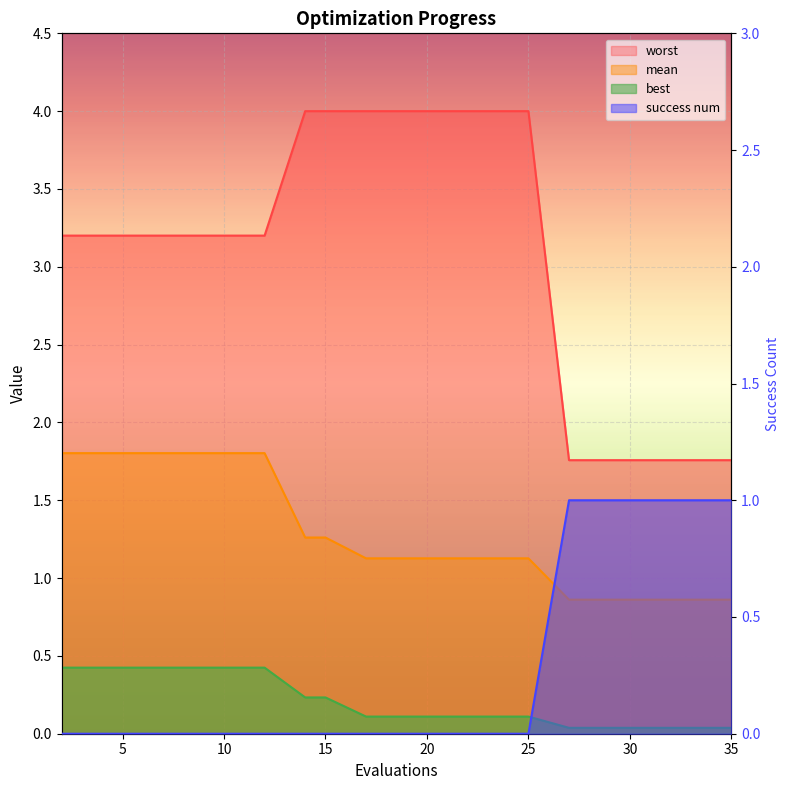

True or false: best has a value of 0.1 at 17.

True